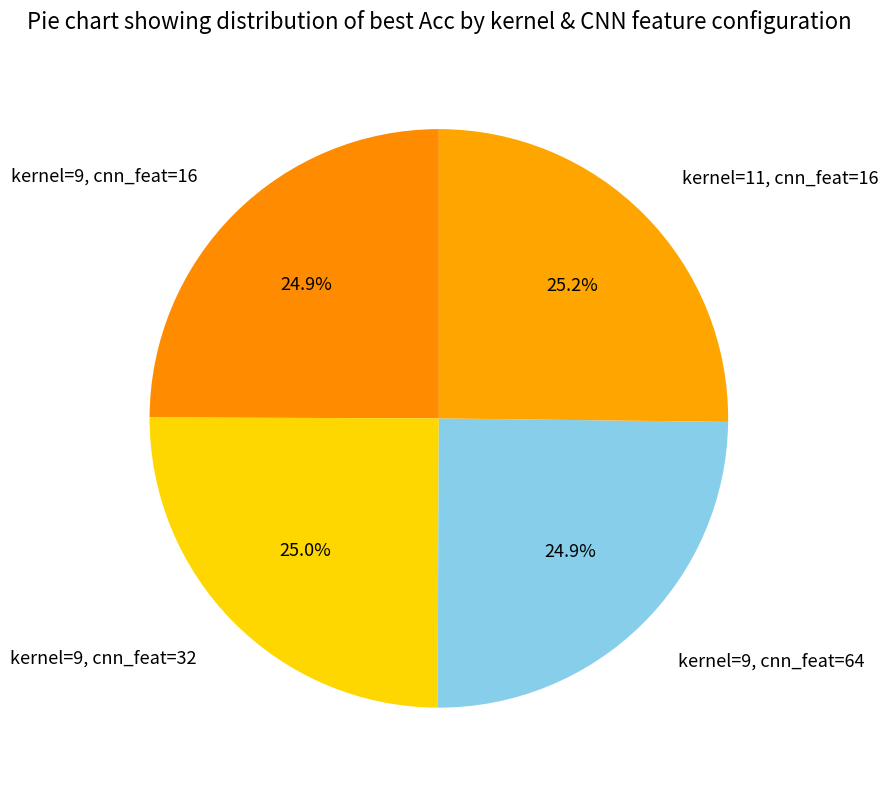

What is the total percentage of kernel=9, cnn_feat=64 and kernel=9, cnn_feat=32?

49.9%